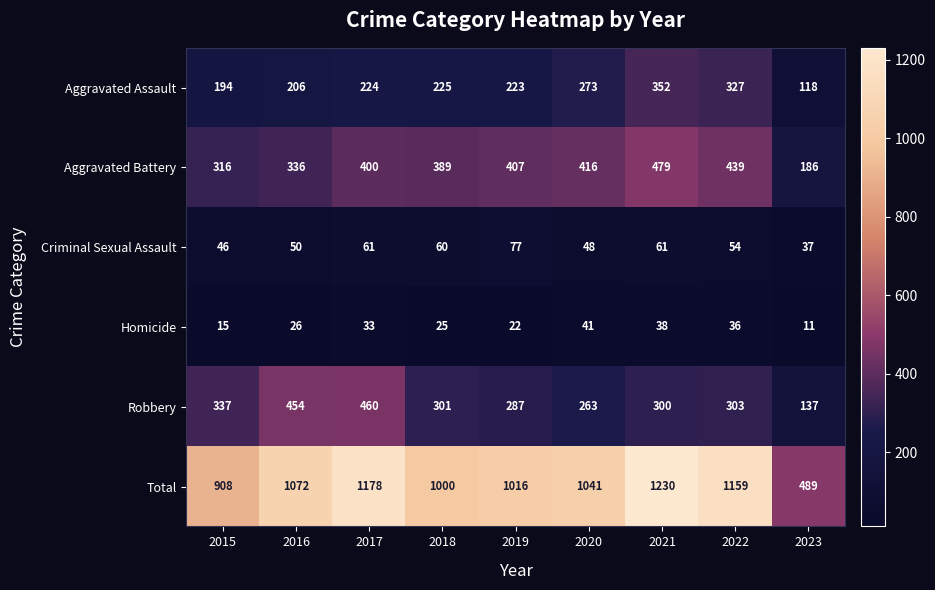

What is the sum of all Total values?

9093